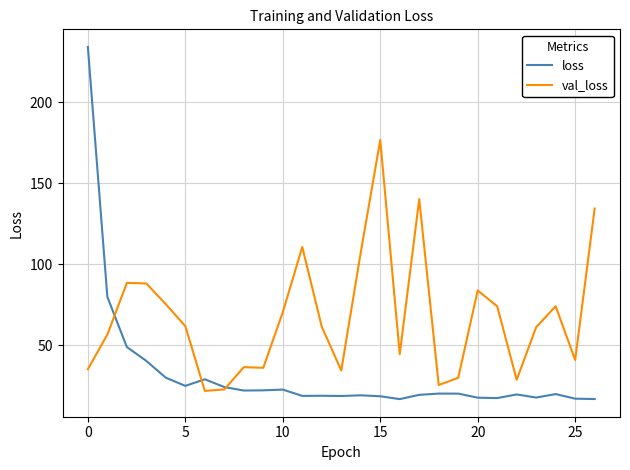

What is the highest value of the loss series?

234.3